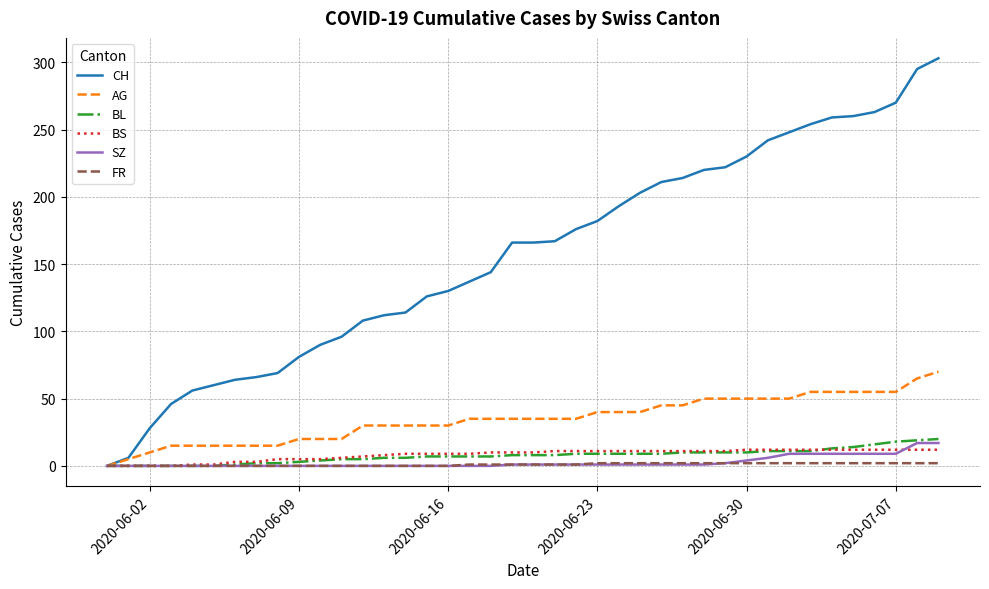

Does the chart have visible grid lines?

Yes